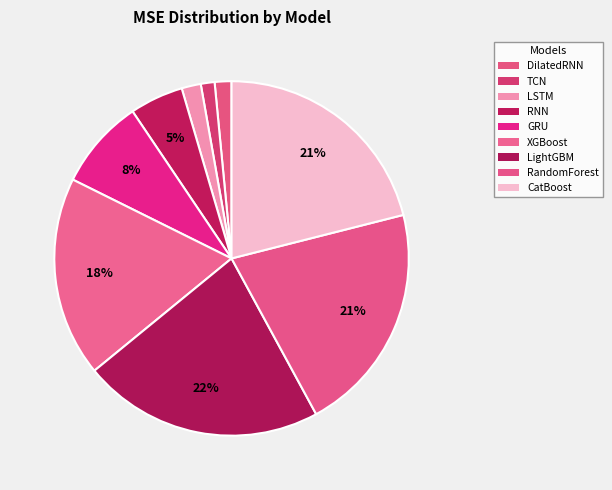

The XGBoost slice represents 18% of the pie. True or false?

True